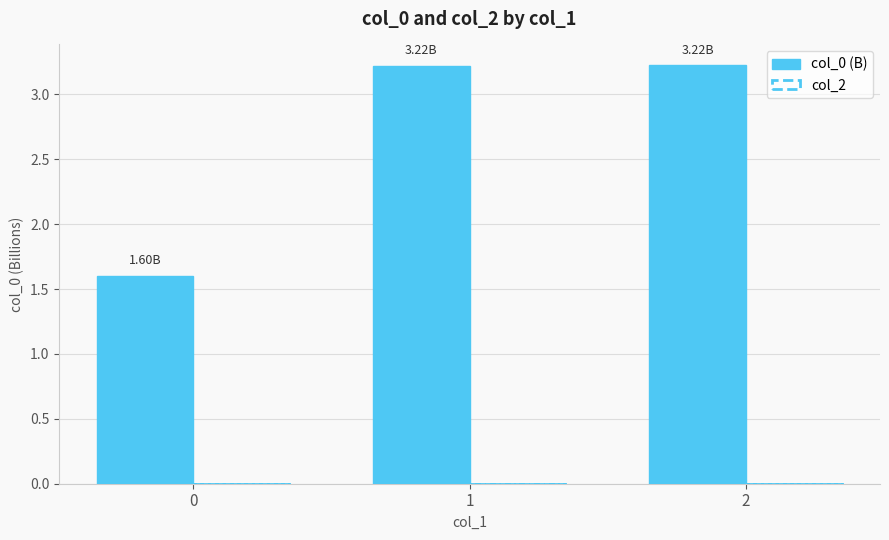

What is the change in value from 0 to 1?

+1.6